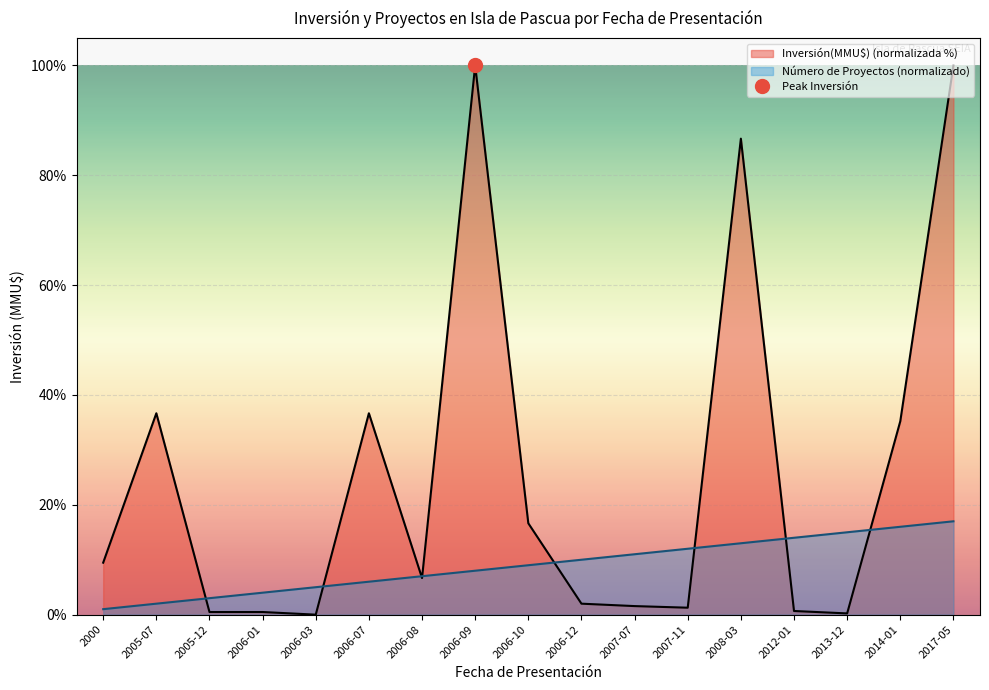

What is the value of the Inversión(MMU$) point at the 11th from the left?

1.6